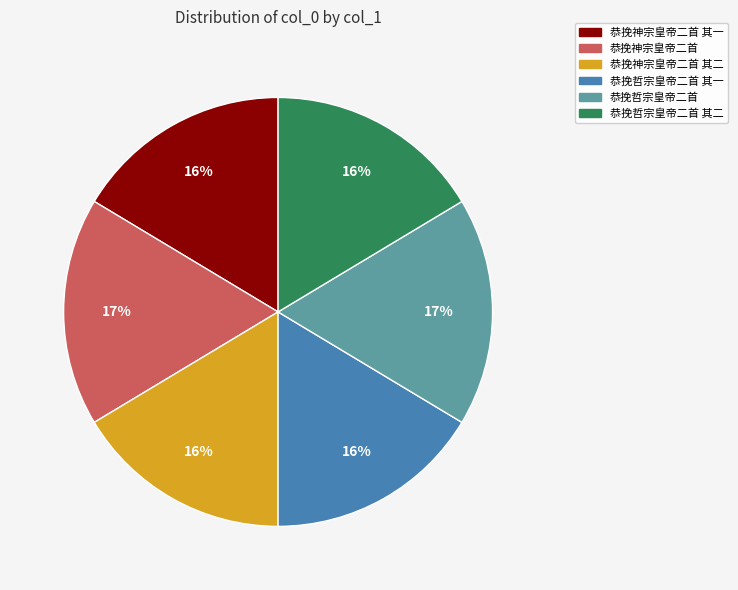

Is the sum of 恭挽哲宗皇帝二首 其二 and 恭挽哲宗皇帝二首 其一 greater than half?

No